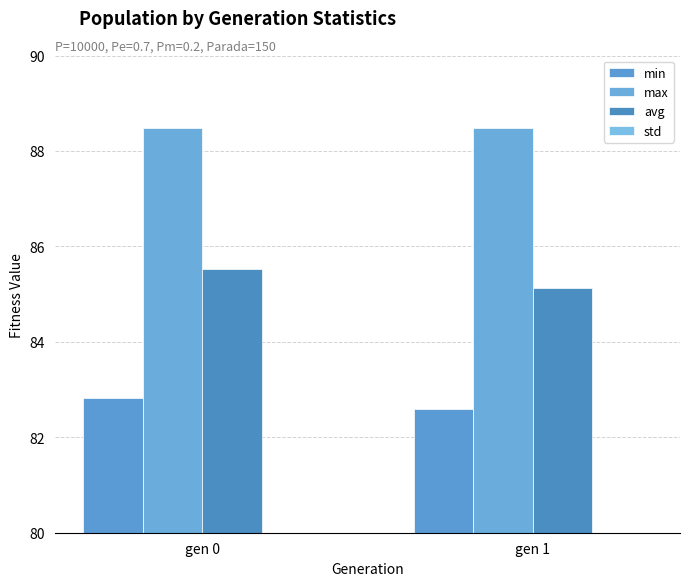

Which series changed the most between gen 0 and gen 1?

avg